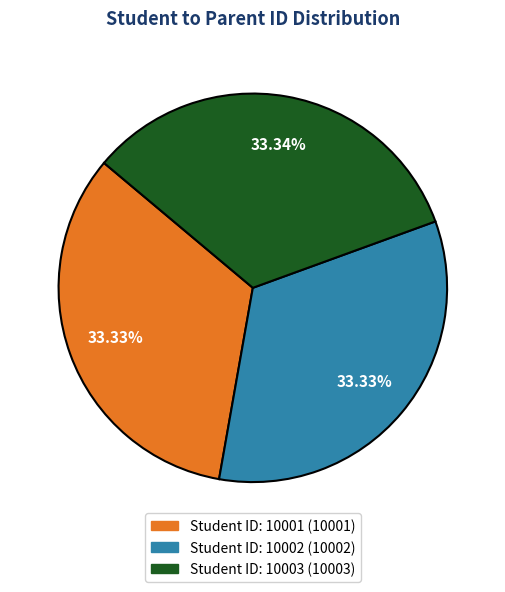

Is there any slice that represents more than half of the pie?

No